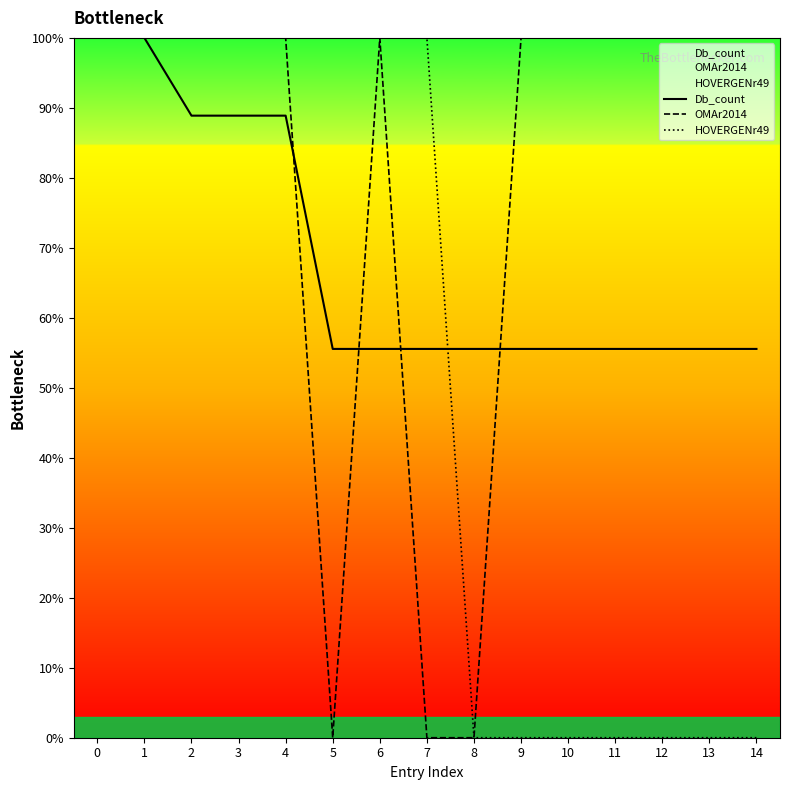

Which category has the lowest value in the Db_count series?

5